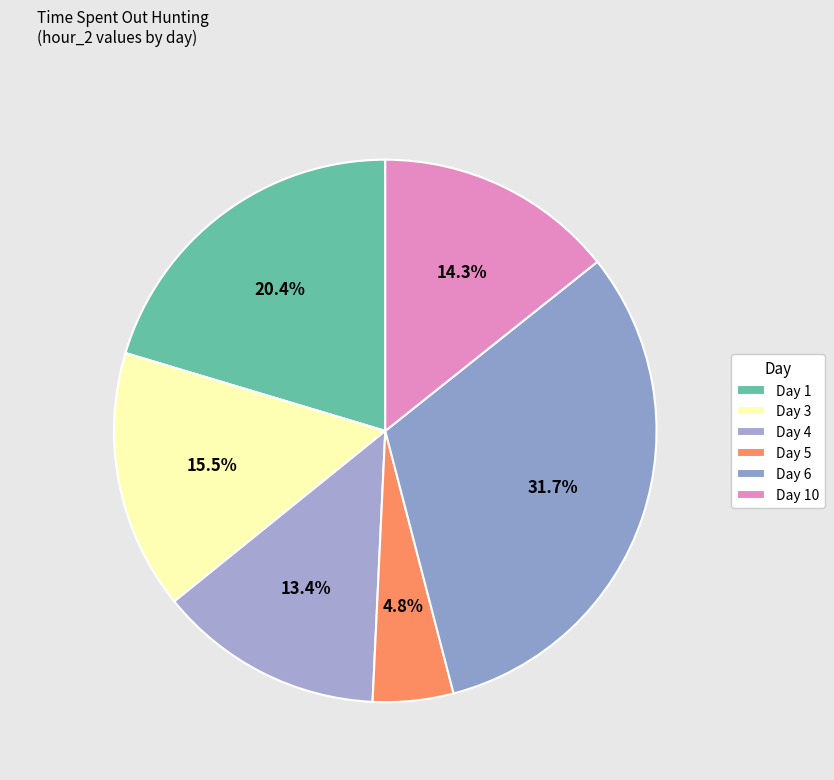

How many segments does this pie chart have?

6